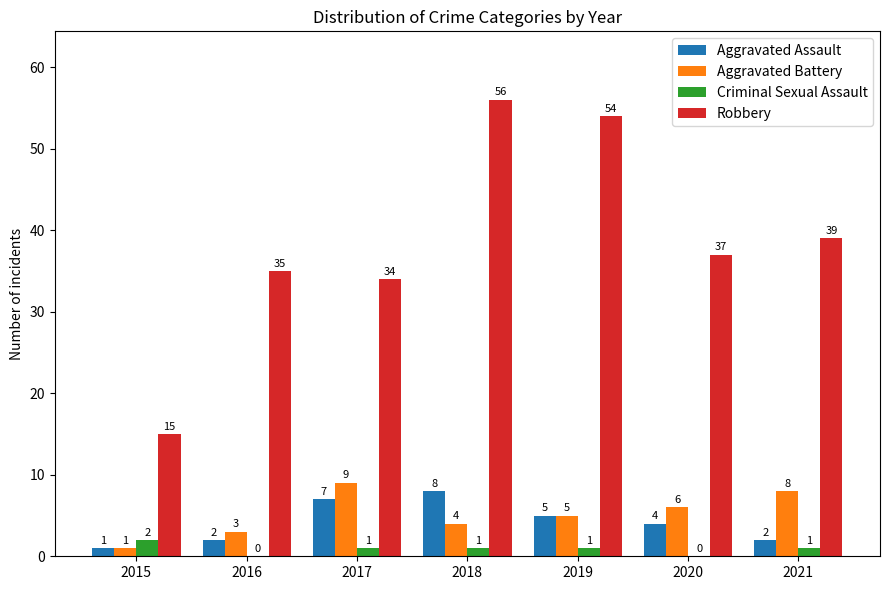

Does the chart contain stacked bars?

No